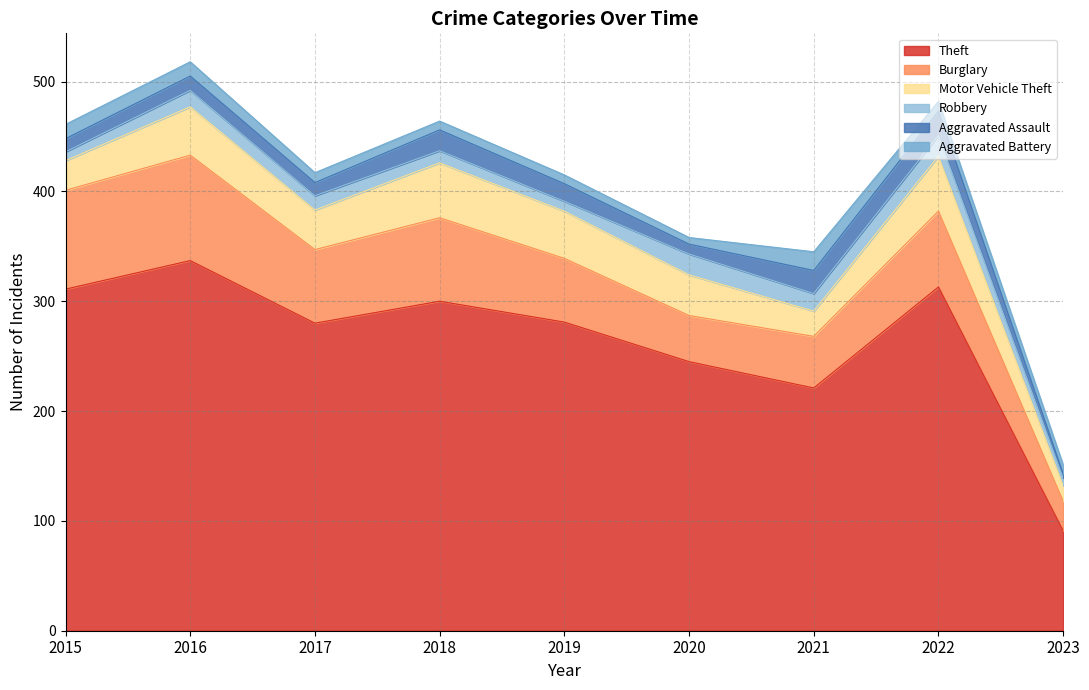

What is the difference between the Motor Vehicle Theft values at 2018 and 2021?

27